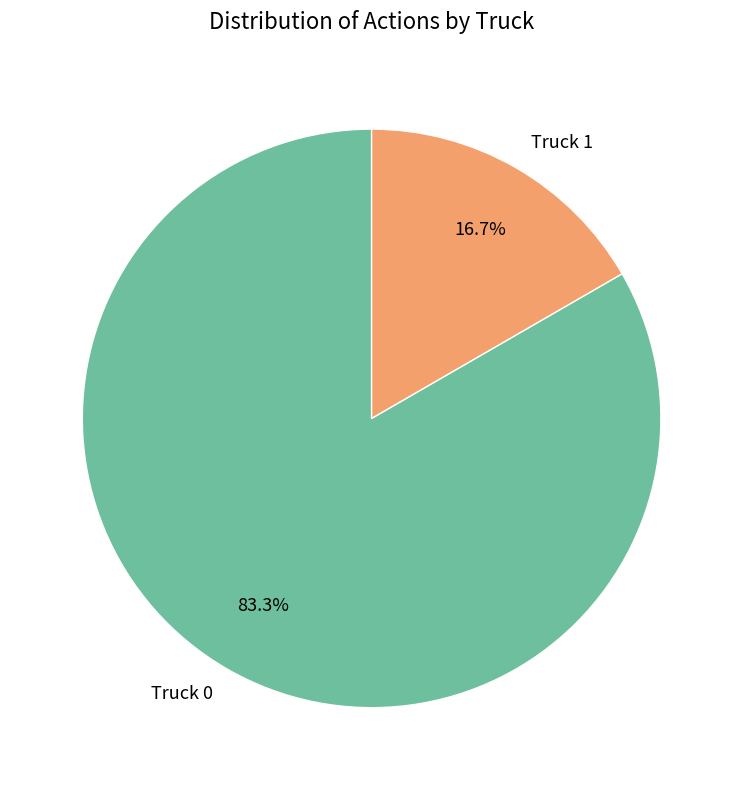

Is it true that Truck 1 is 9% of the pie?

False